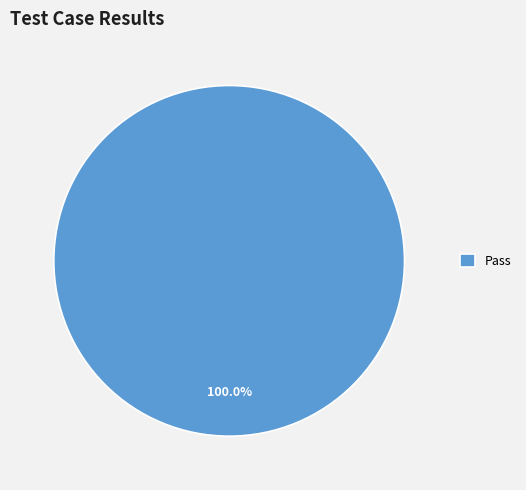

Rank the categories by value from lowest to highest.

Pass